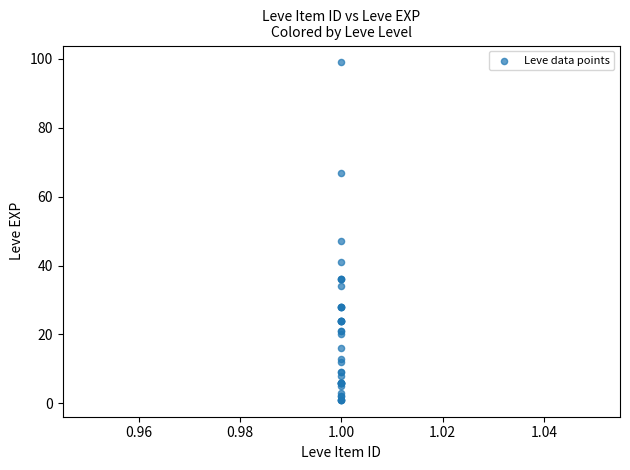

What Y value in the scatter plot is closest to 50?

47